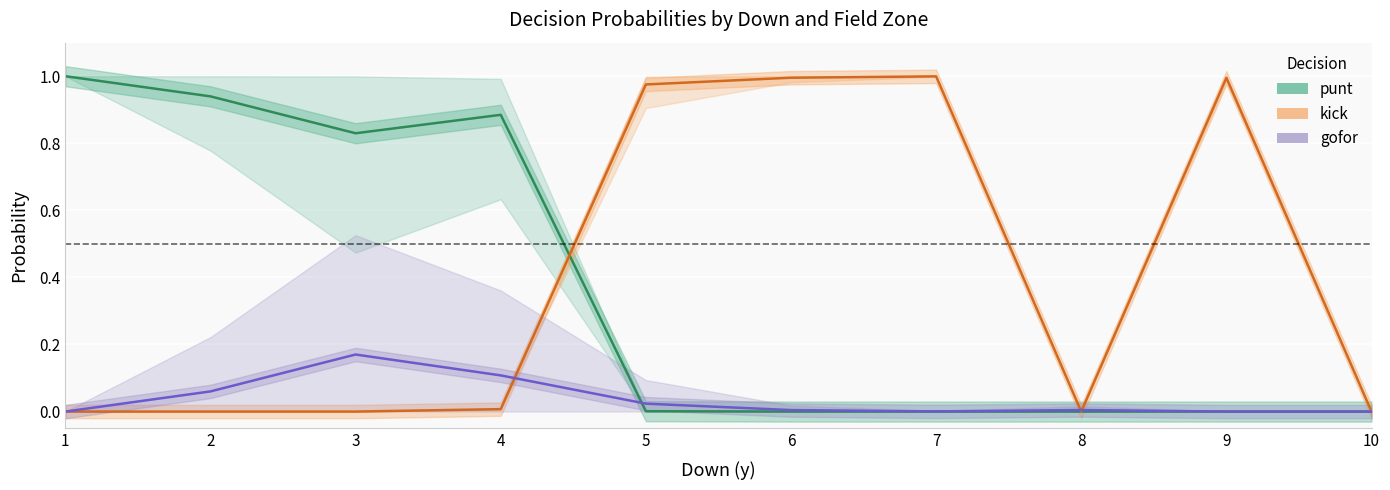

Is this an area chart (filled region under the line)?

No